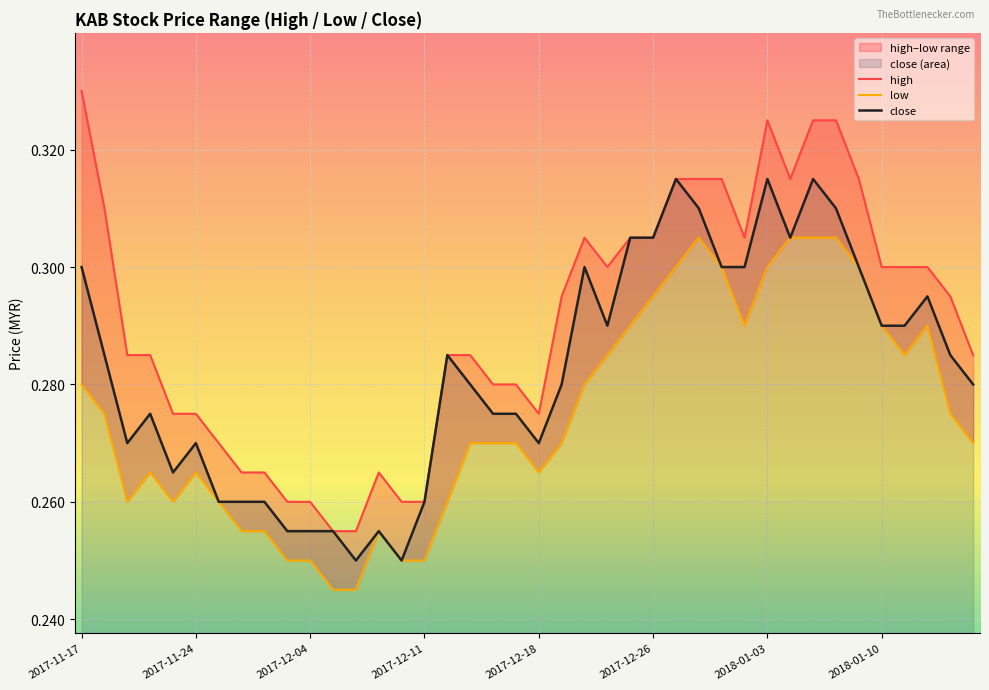

True or false: low has more than 0 points higher than both neighbors.

True